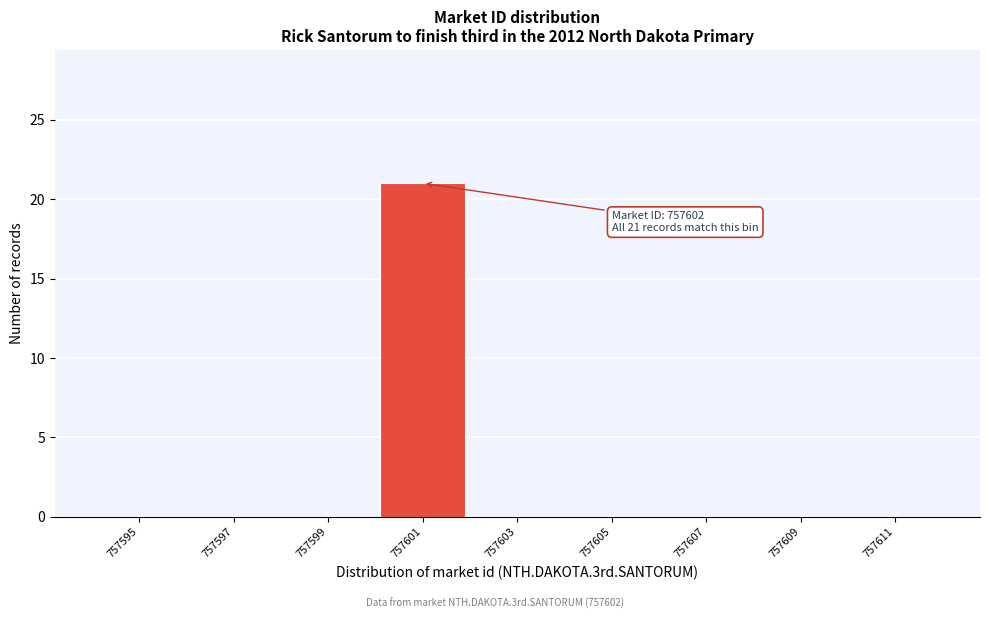

Reading left to right, list all the values displayed in this chart.

757595=0	757597=0	757599=0	757601=21	757603=0	757605=0	757607=0	757609=0	757611=0